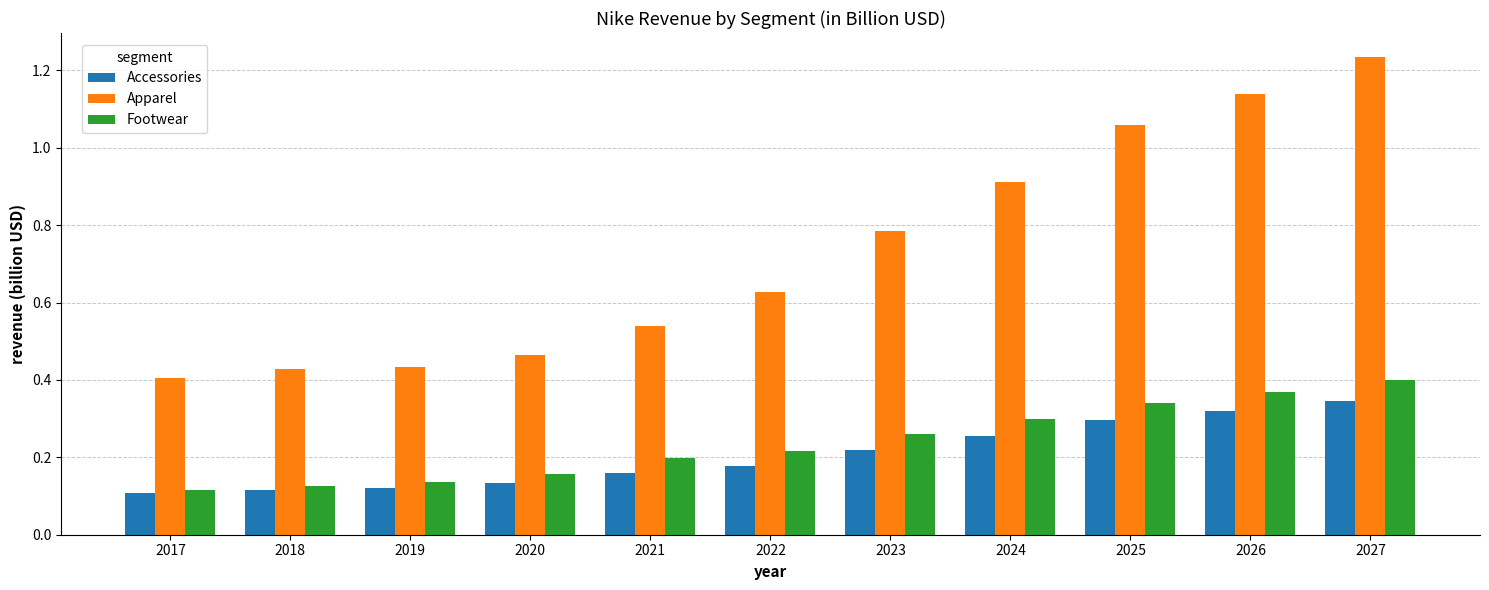

Which series has the largest range (max minus min)?

Apparel